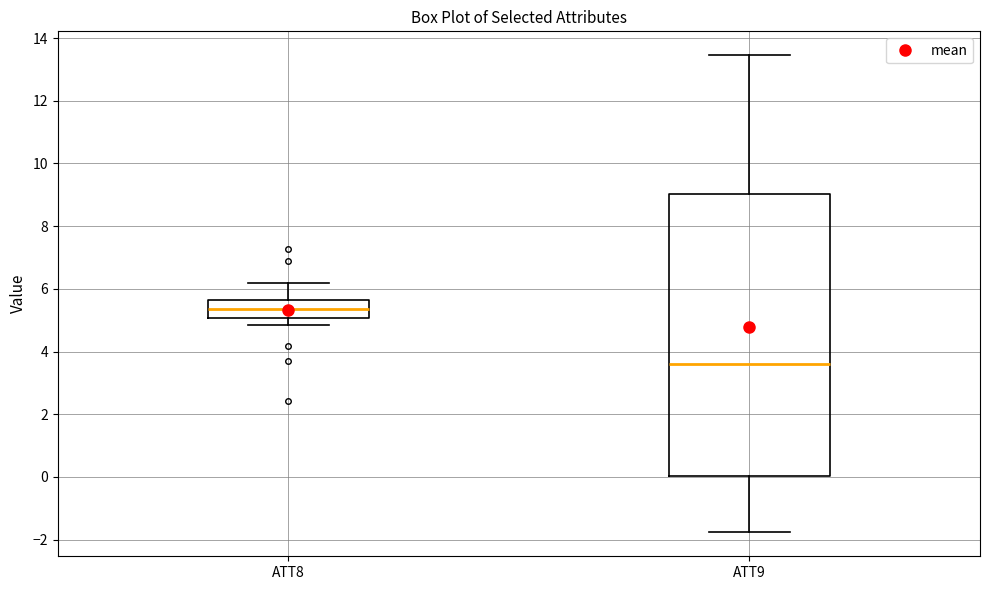

Which box has the lowest median line?

ATT9